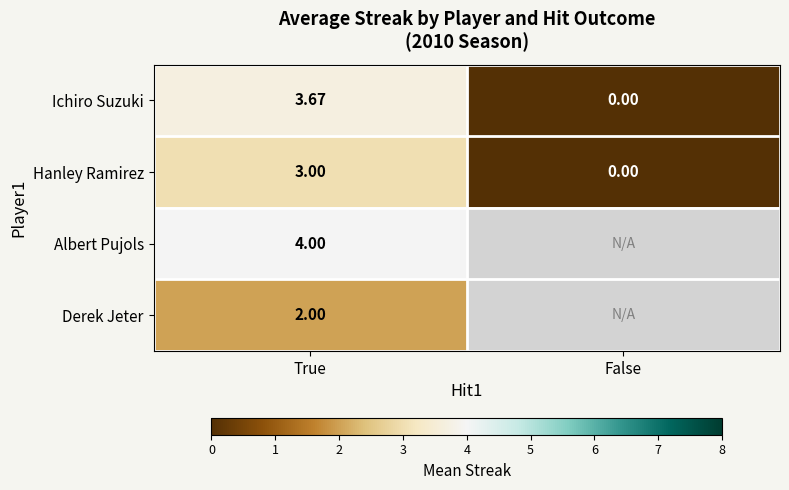

At True, list the series in order from largest to smallest.

Albert Pujols, Ichiro Suzuki, Hanley Ramirez, Derek Jeter